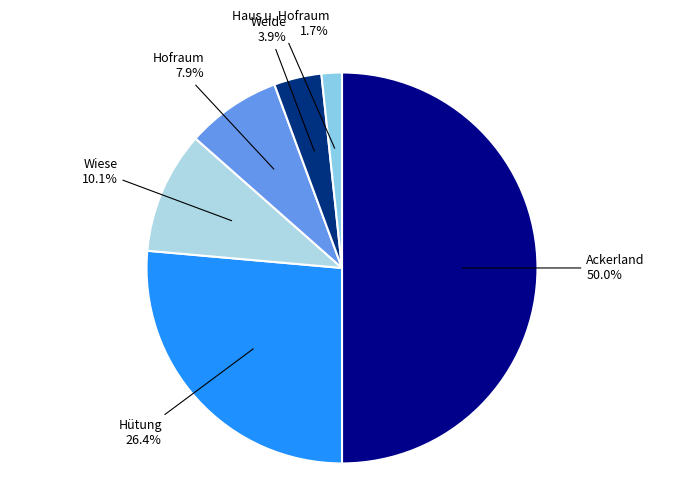

What percentage do Haus u. Hofraum and Ackerland together represent?

51.7%